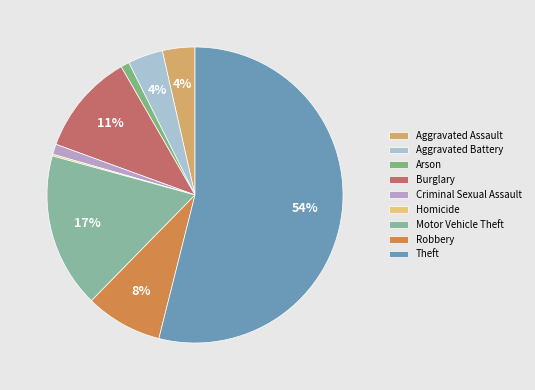

Count the number of slices in the pie.

9